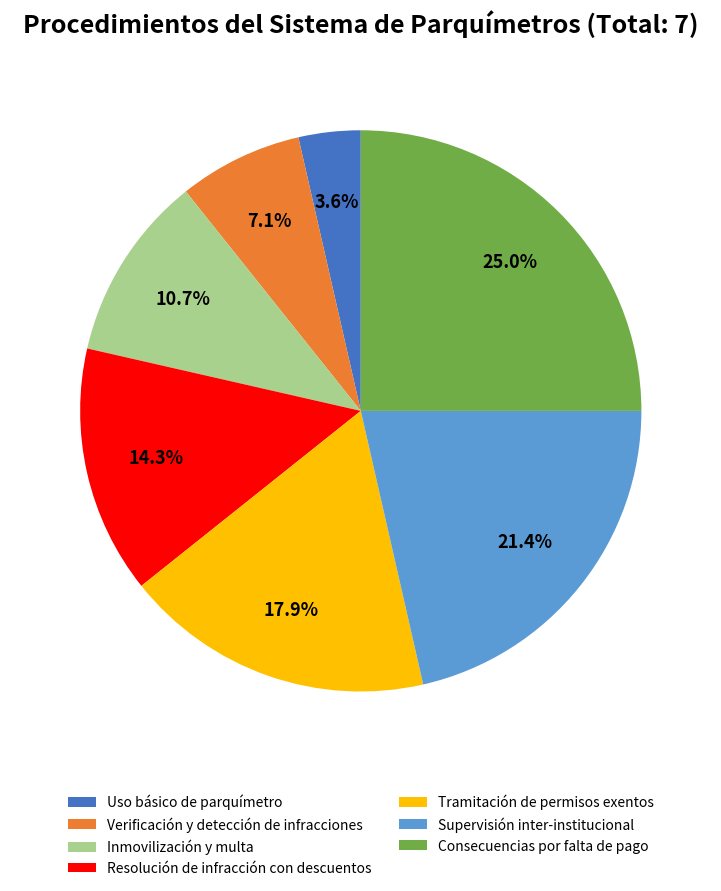

The Verificación y detección de infracciones slice represents 7% of the pie. True or false?

True